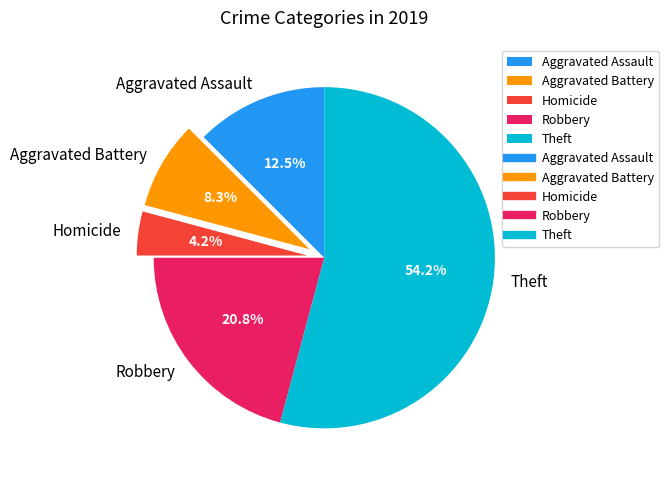

Which slice is the smallest?

Homicide